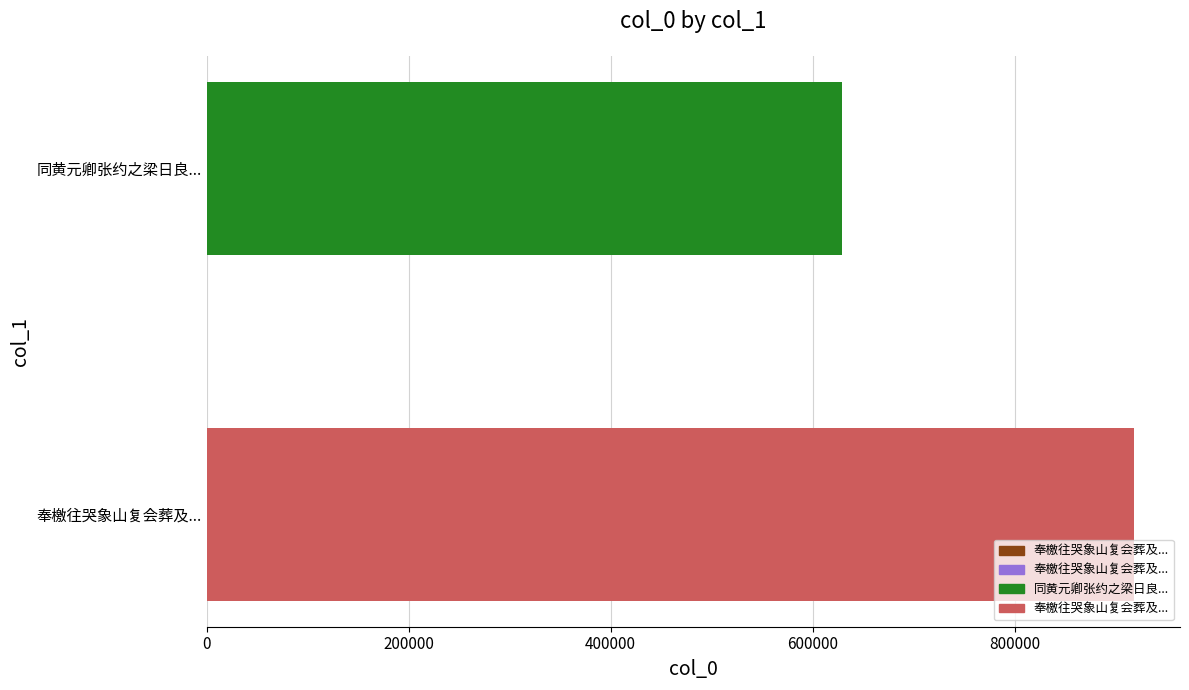

What is the value of the 3rd bar from the left?

628713